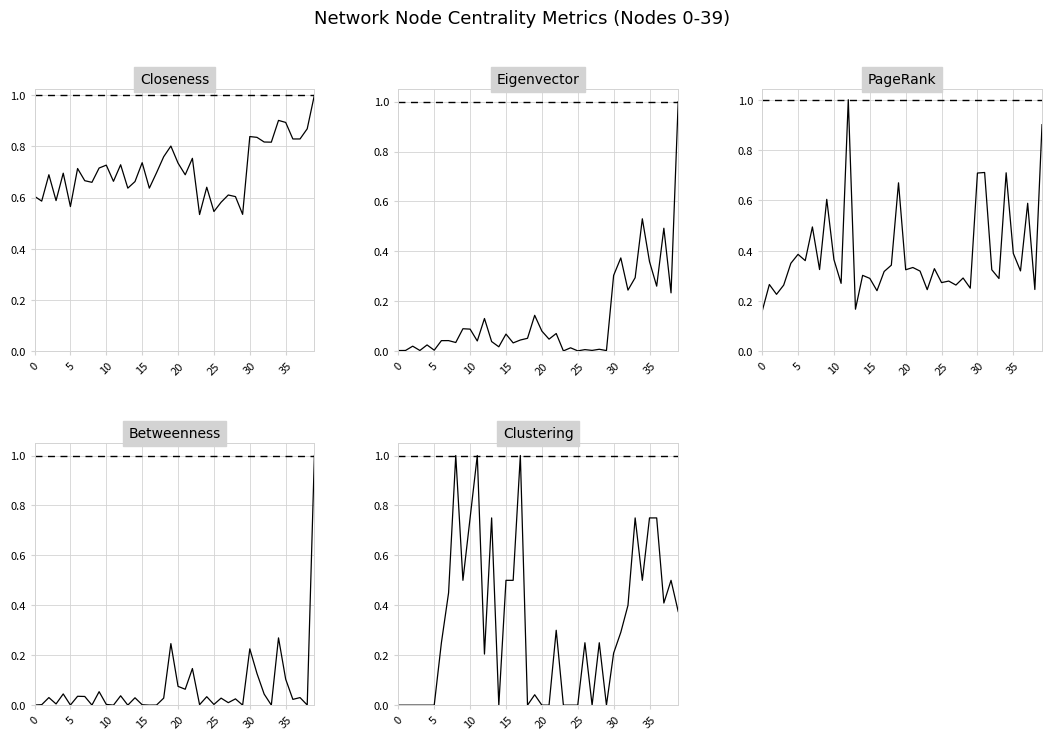

What is the average value of the Betweenness series?

0.1